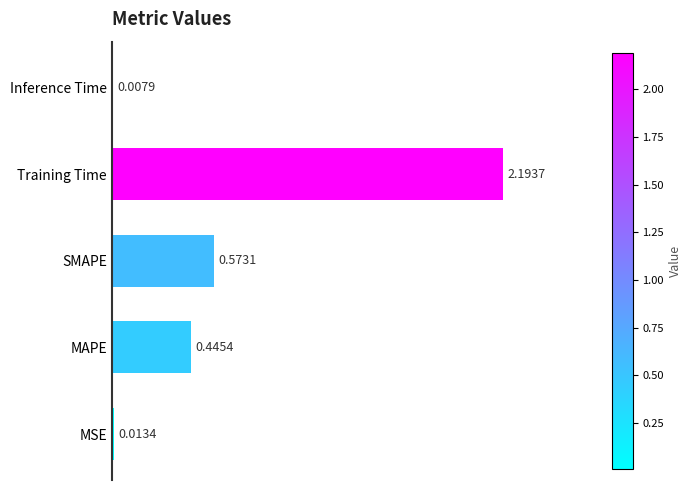

What is the change in value from MSE to SMAPE?

+0.6